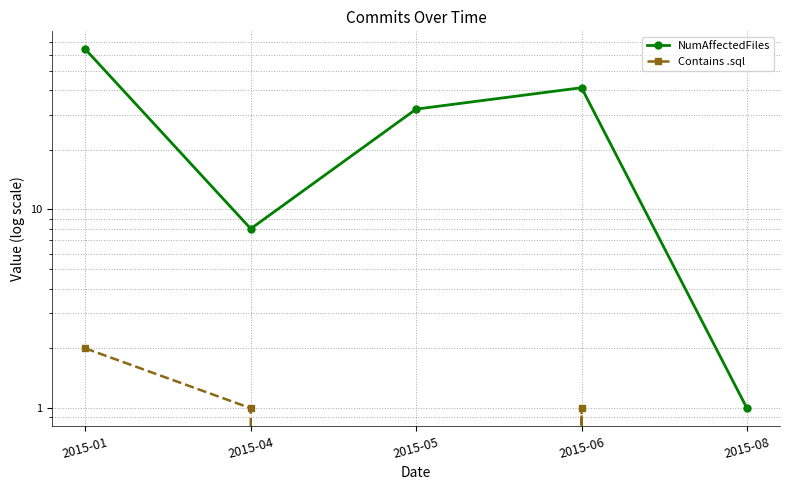

How many lines are shown in the chart?

2